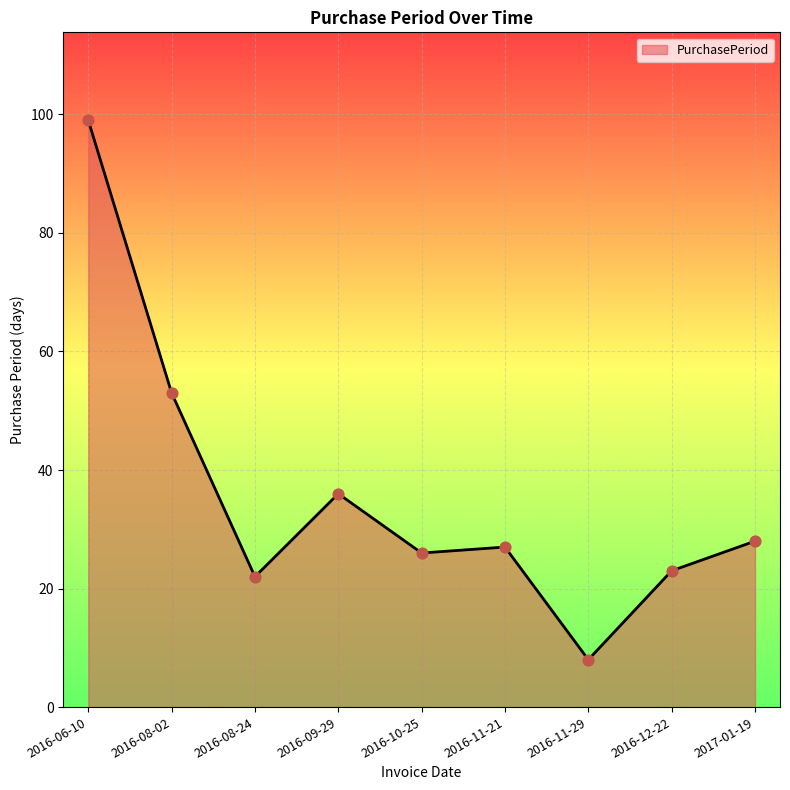

Approximately how many times larger is the value at 2016-11-21 compared to 2016-08-02?

0.5